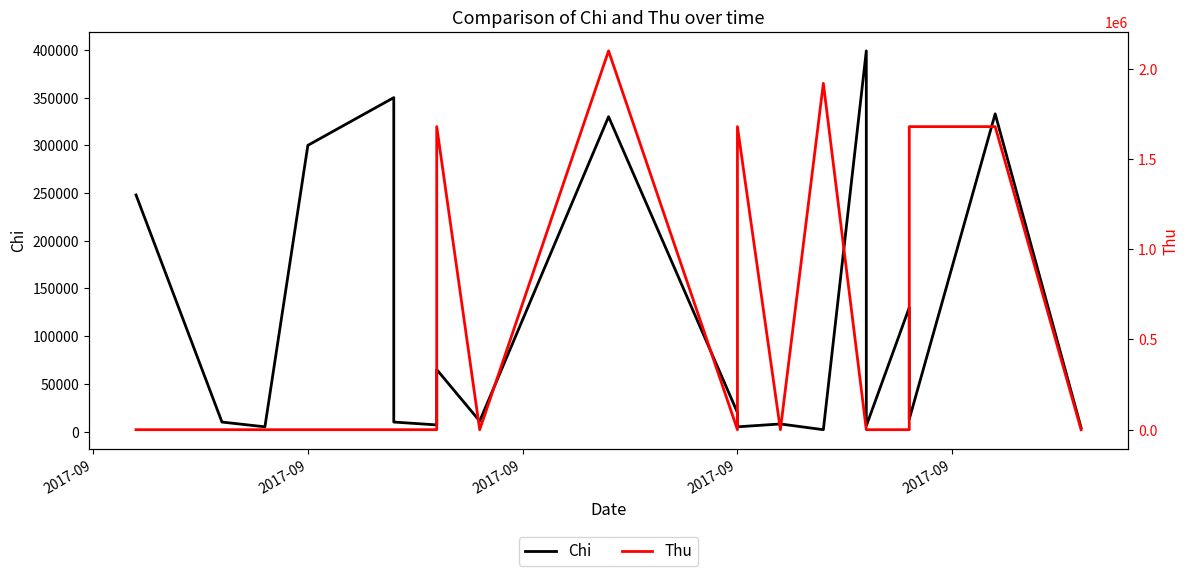

At which category does Chi reach its first local peak?

2017-09